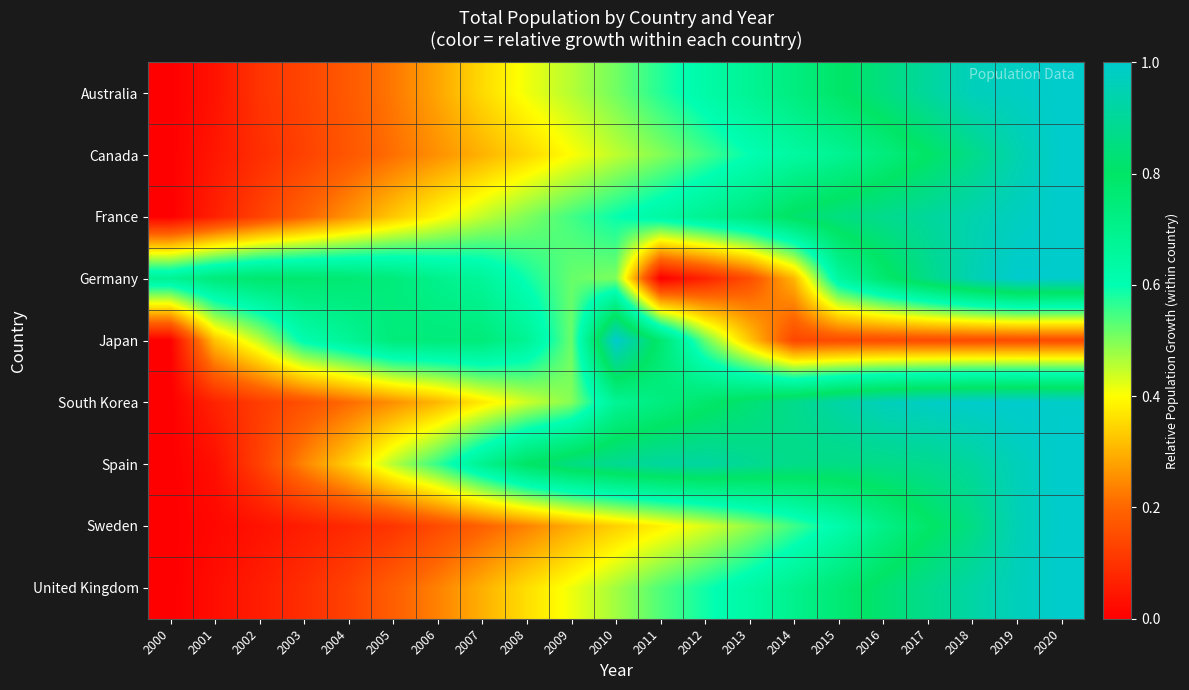

At which category is the sum across all series the highest?

2020